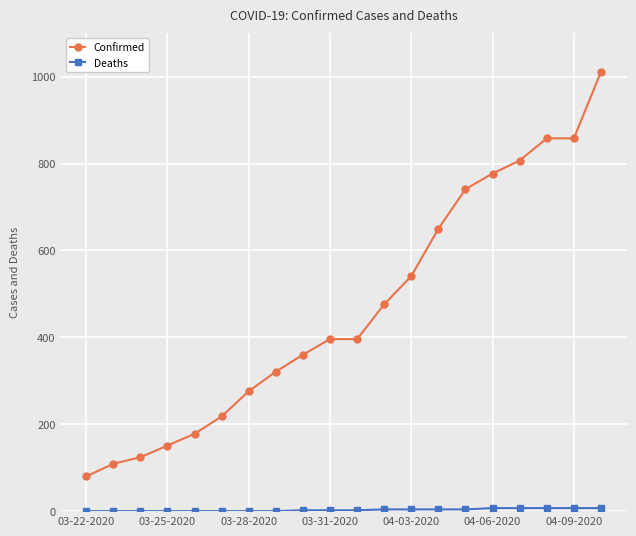

How many distinct data groups are displayed?

2